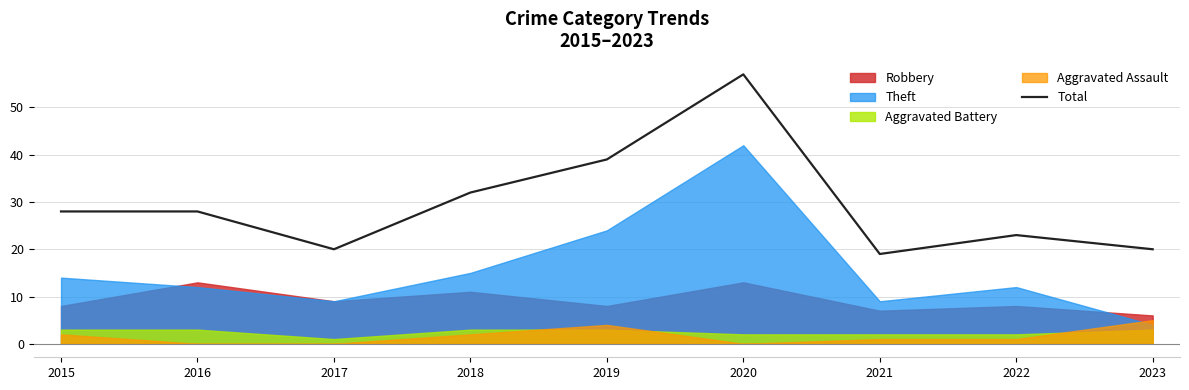

Where is the first local minimum?

2017